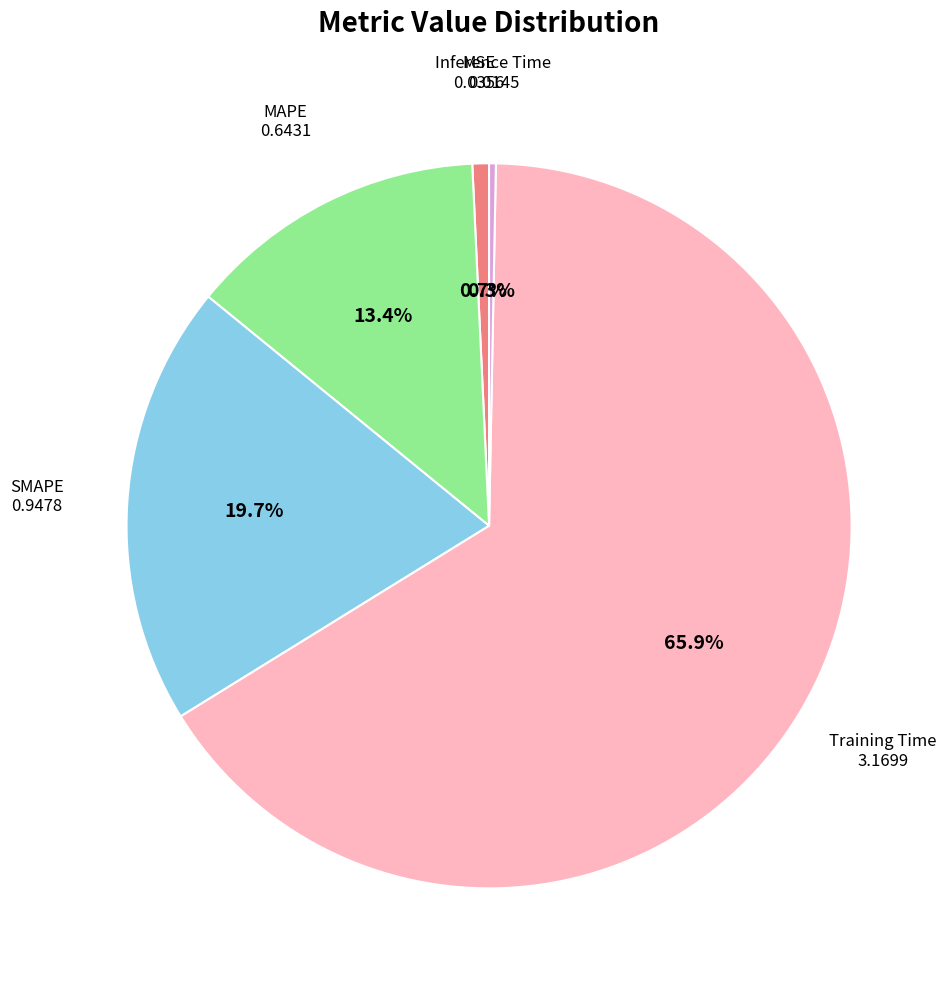

Is there any slice that represents more than half of the pie?

Yes